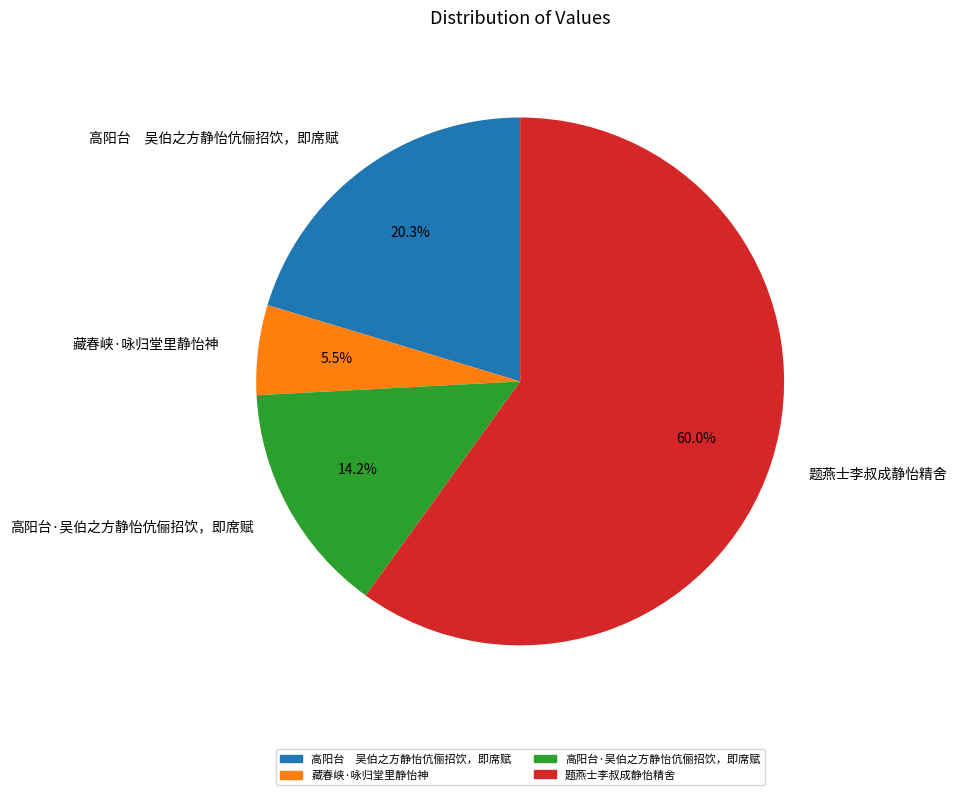

How many slices are in this pie chart?

4